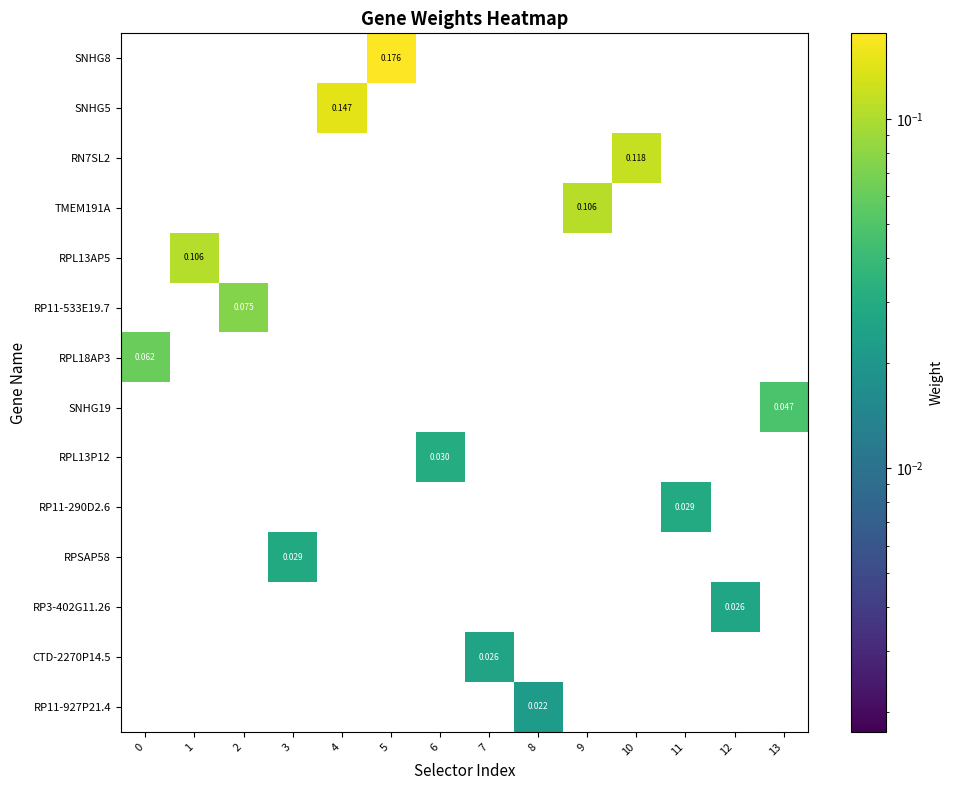

How many values in RP11-290D2.6 are above zero?

1